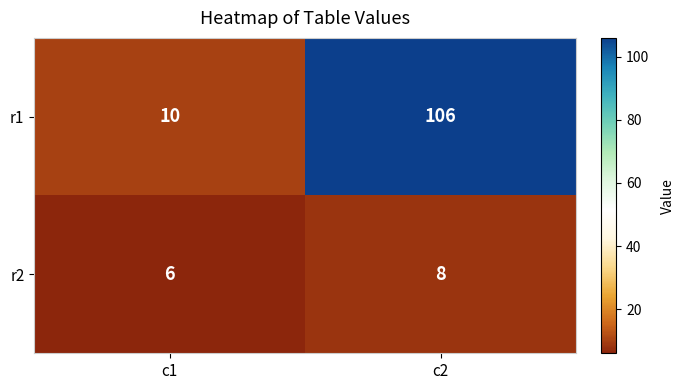

What is the average value of the r2 series?

7